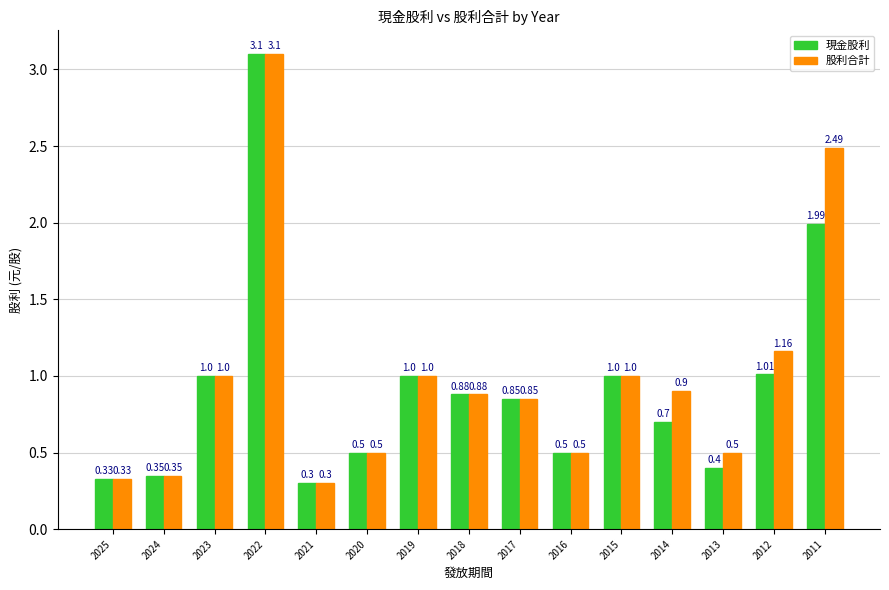

What is the difference between the 股利合計 values at 2015 and 2016?

0.5